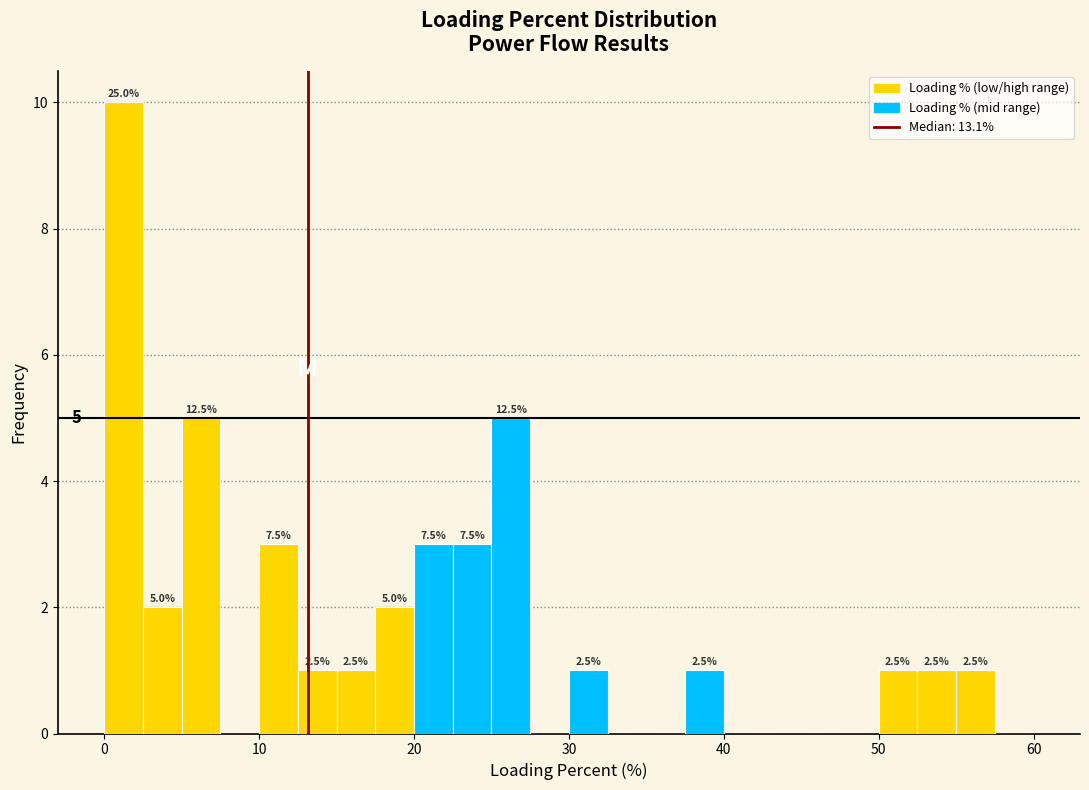

Around what value on the x-axis is the tallest bar? Give the approximate position of its centre, as read against the axis.

1